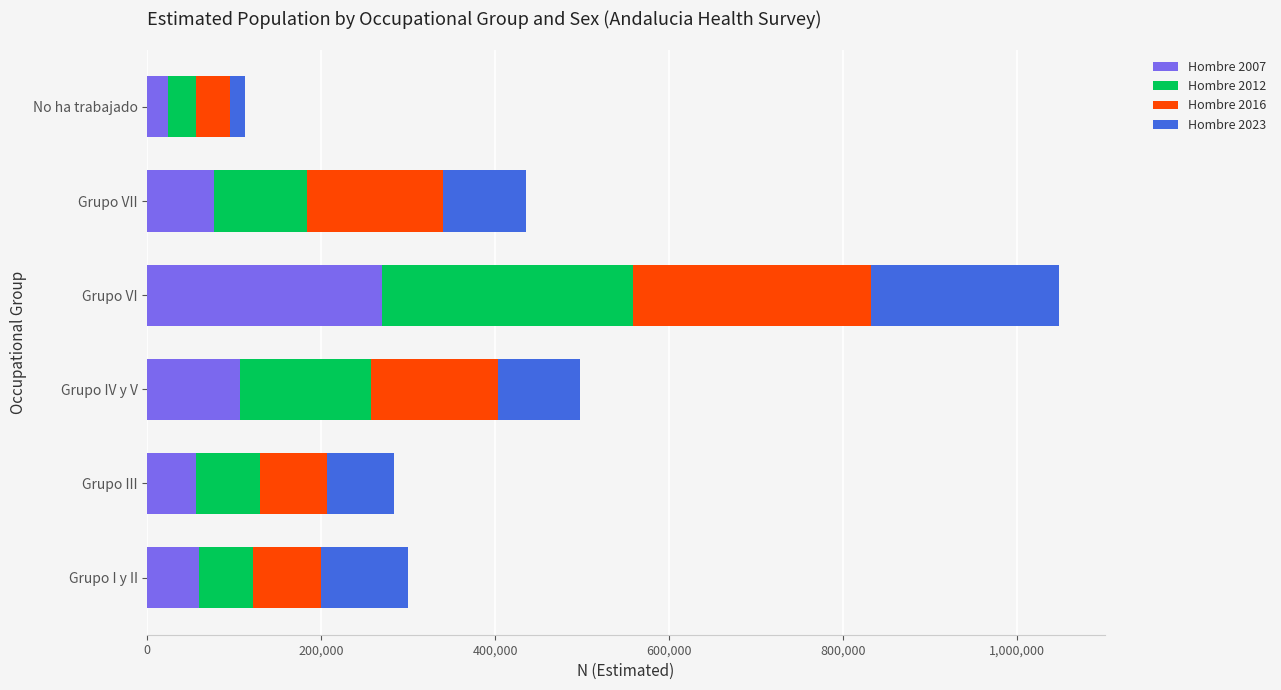

At which label does Hombre 2007 reach its minimum?

No ha trabajado